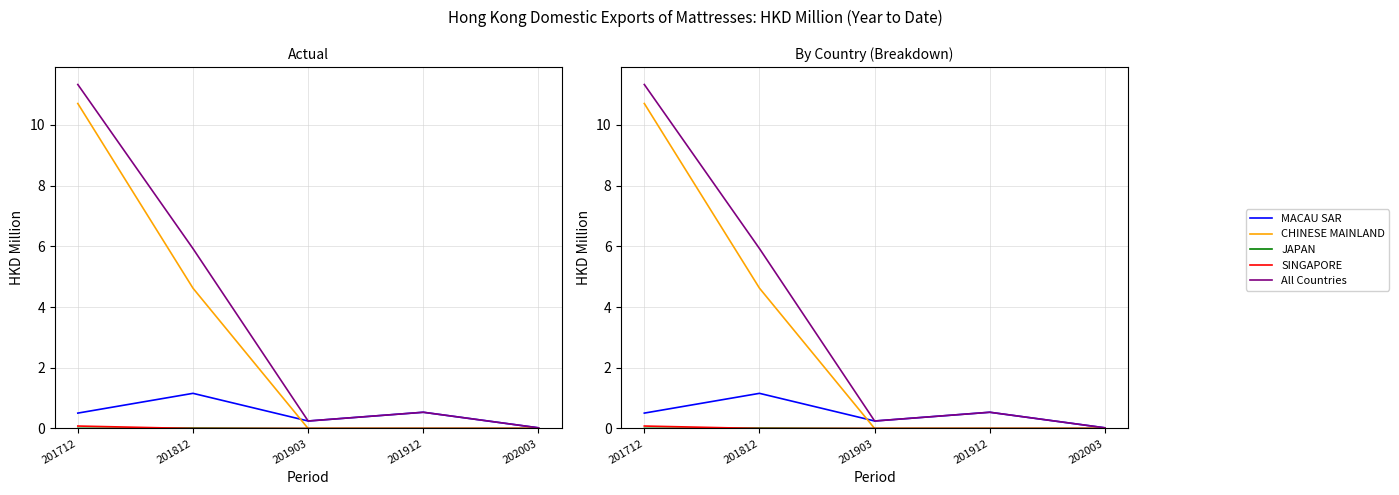

Where is SINGAPORE nearest to the value 0?

201812